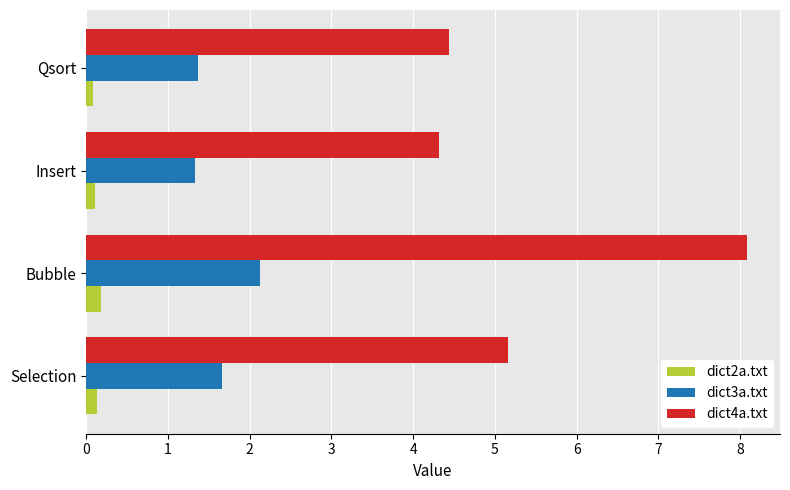

Rank the series by their maximum value, from highest to lowest.

dict4a.txt, dict3a.txt, dict2a.txt